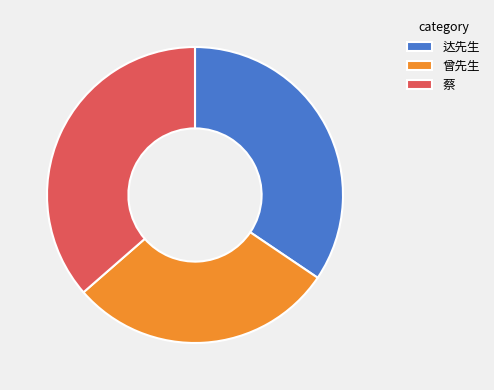

The 曾先生 slice represents 43% of the pie. True or false?

False